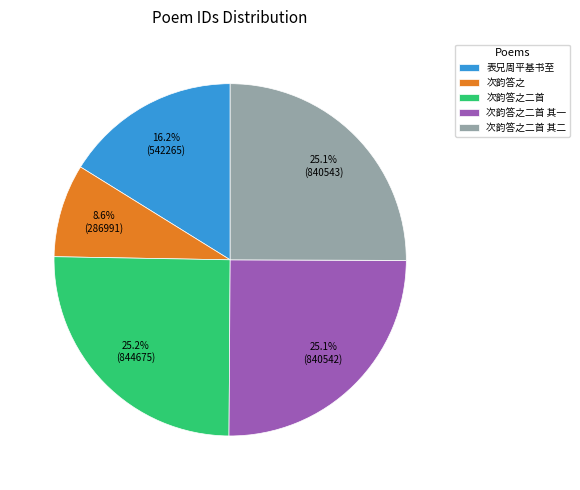

To the nearest percent, what is the average slice percentage?

20%